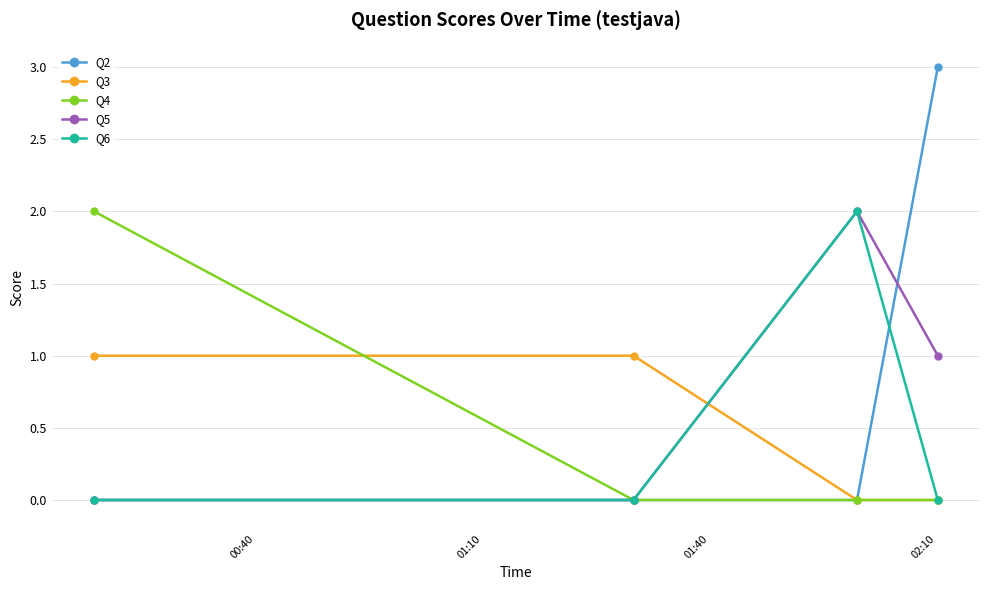

In Q5, how many points are higher than both neighbors (excluding endpoints)?

1